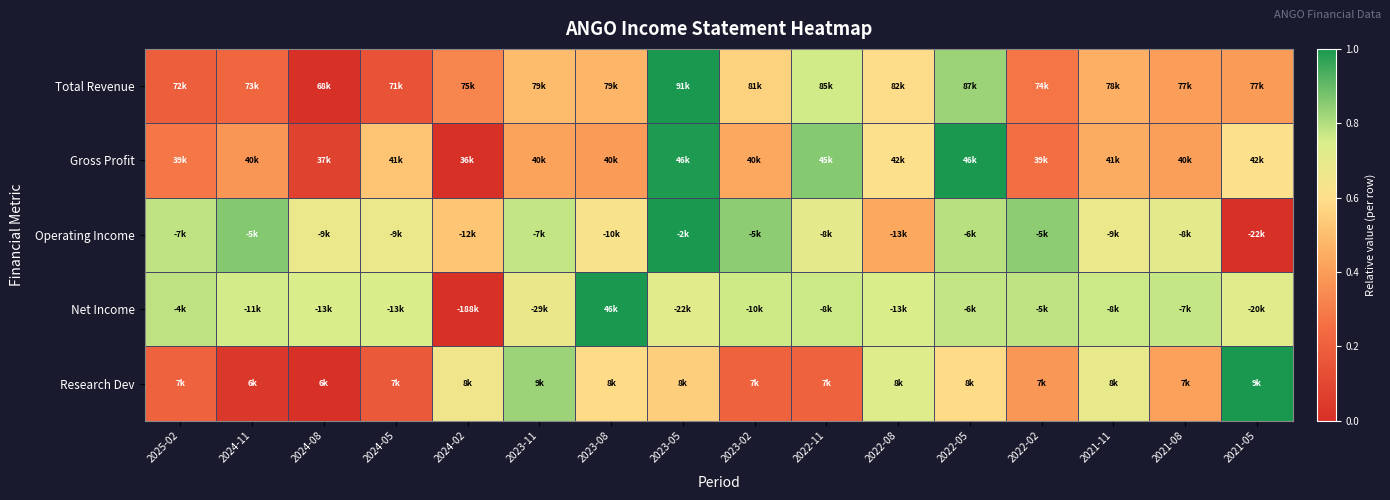

Reading left to right, extract all data points from this chart.

Total Revenue: 2025-02=0.2	2024-11=0.2	2024-08=0.0	2024-05=0.1	2024-02=0.3	2023-11=0.5	2023-08=0.5	2023-05=1.0	2023-02=0.6	2022-11=0.8	2022-08=0.6	2022-05=0.8	2022-02=0.3	2021-11=0.5	2021-08=0.4	2021-05=0.4
Gross Profit: 2025-02=0.3	2024-11=0.4	2024-08=0.1	2024-05=0.5	2024-02=0.0	2023-11=0.4	2023-08=0.4	2023-05=1.0	2023-02=0.4	2022-11=0.9	2022-08=0.6	2022-05=1.0	2022-02=0.3	2021-11=0.4	2021-08=0.4	2021-05=0.6
Operating Income: 2025-02=0.8	2024-11=0.9	2024-08=0.7	2024-05=0.7	2024-02=0.5	2023-11=0.8	2023-08=0.6	2023-05=1.0	2023-02=0.8	2022-11=0.7	2022-08=0.4	2022-05=0.8	2022-02=0.8	2021-11=0.7	2021-08=0.7	2021-05=0.0
Net Income: 2025-02=0.8	2024-11=0.8	2024-08=0.7	2024-05=0.7	2024-02=0.0	2023-11=0.7	2023-08=1.0	2023-05=0.7	2023-02=0.8	2022-11=0.8	2022-08=0.7	2022-05=0.8	2022-02=0.8	2021-11=0.8	2021-08=0.8	2021-05=0.7
Research Dev: 2025-02=0.2	2024-11=0.0	2024-08=0.0	2024-05=0.2	2024-02=0.7	2023-11=0.8	2023-08=0.6	2023-05=0.6	2023-02=0.2	2022-11=0.2	2022-08=0.7	2022-05=0.6	2022-02=0.4	2021-11=0.7	2021-08=0.4	2021-05=1.0